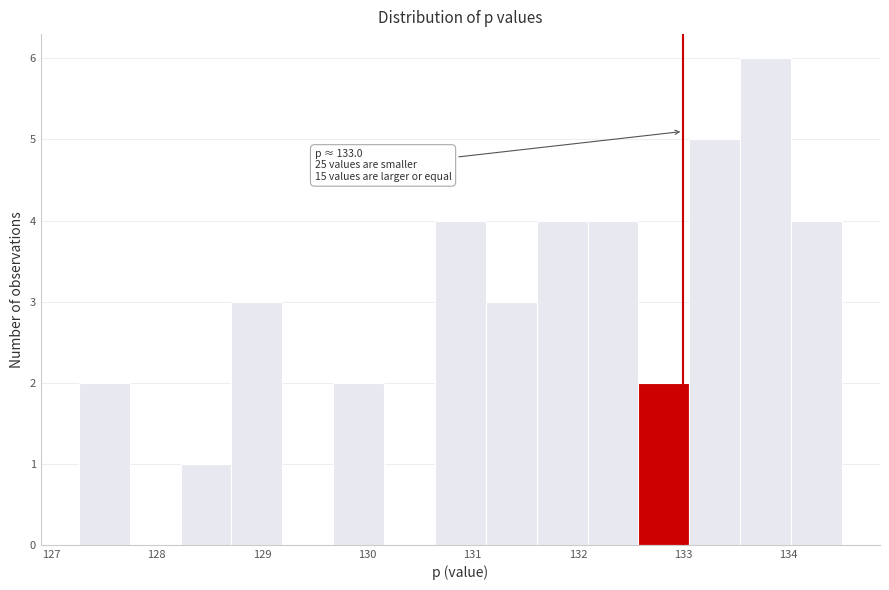

Which range on the x-axis has the tallest bar?

133.5 to 134.0